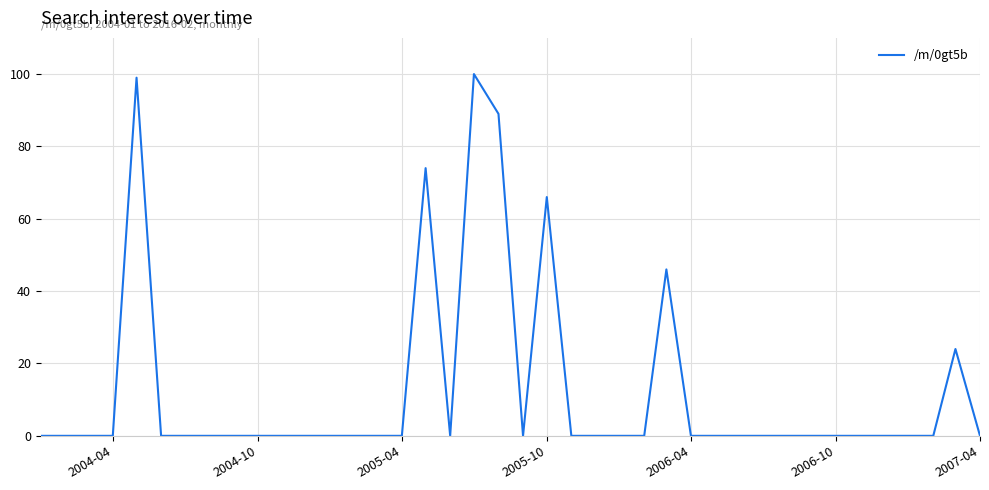

Does the chart display data point markers on the line(s)?

No